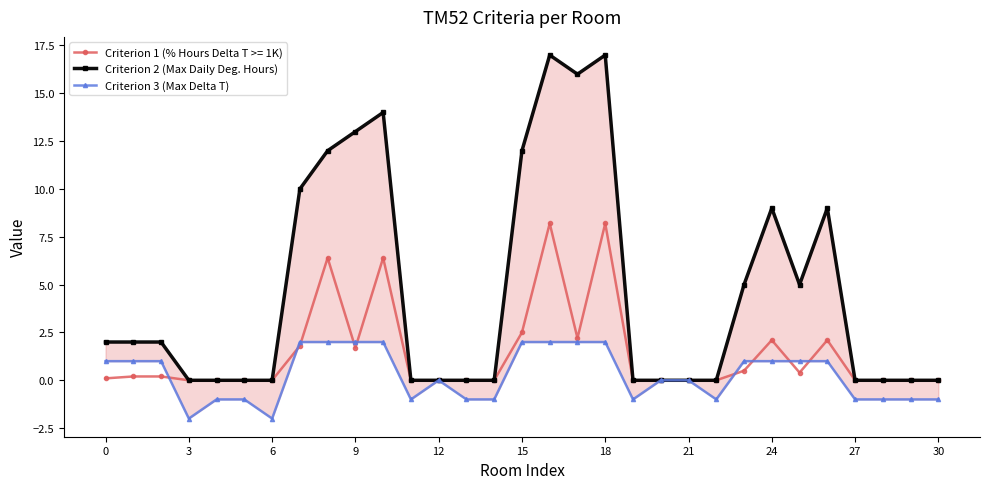

True or false: Criterion 1 (% Hours Delta T >= 1K) has more than 1 interior local peaks.

True